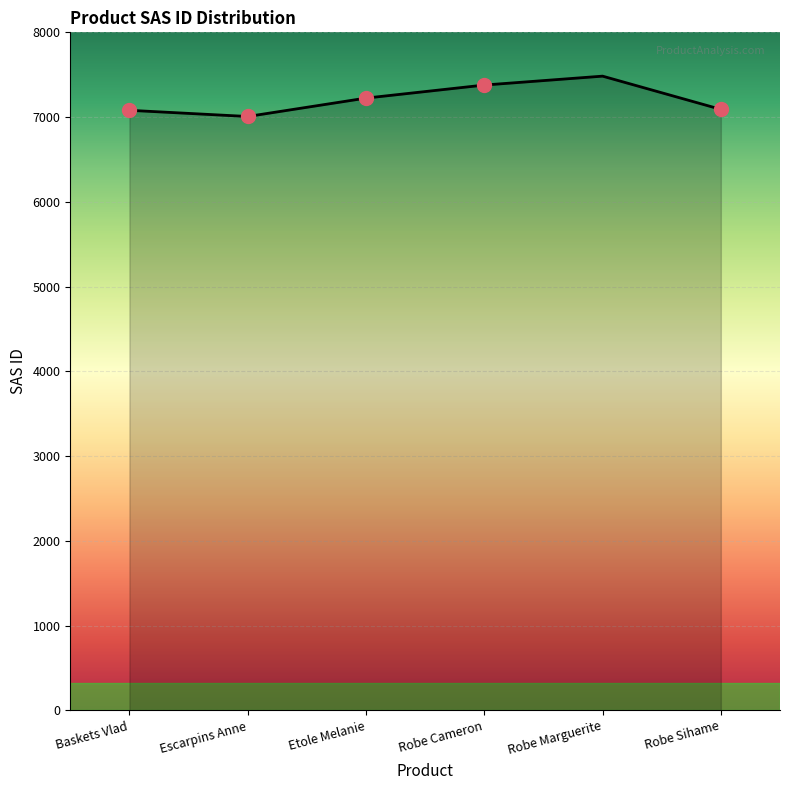

How many interior local valleys (lower than both neighbors) does the data have?

1